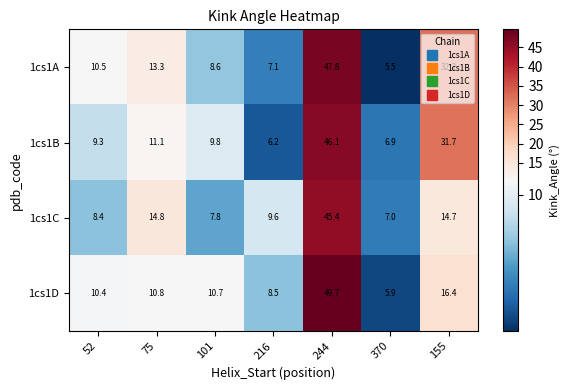

At which label is 1cs1C closest to 26?

75